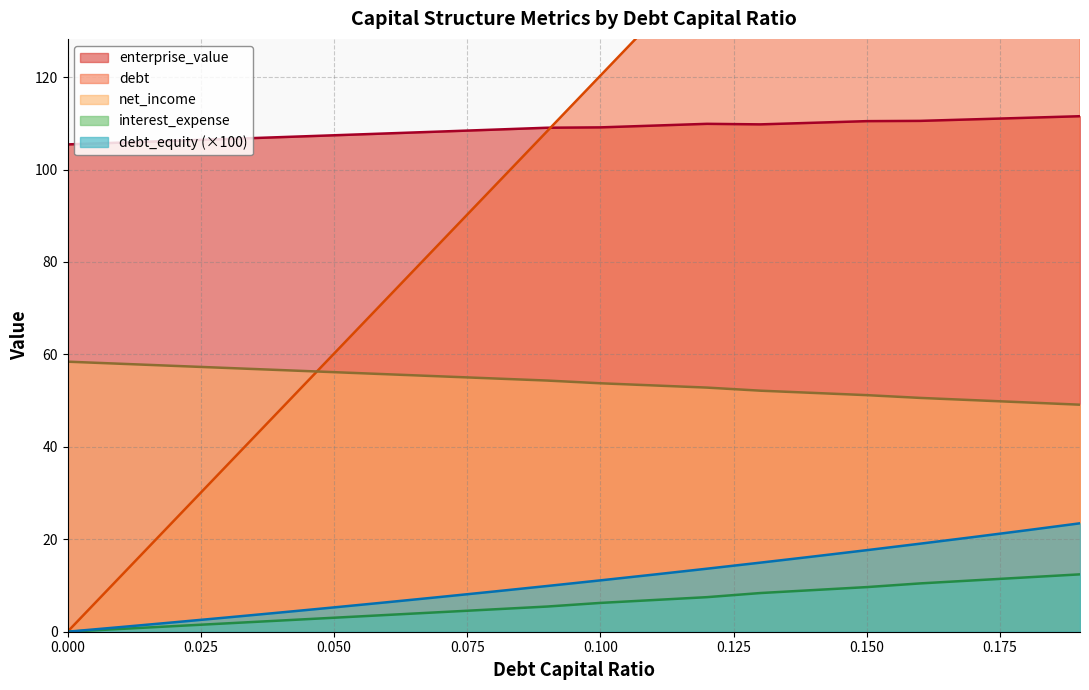

What is the lowest value of the enterprise_value series?

105.4